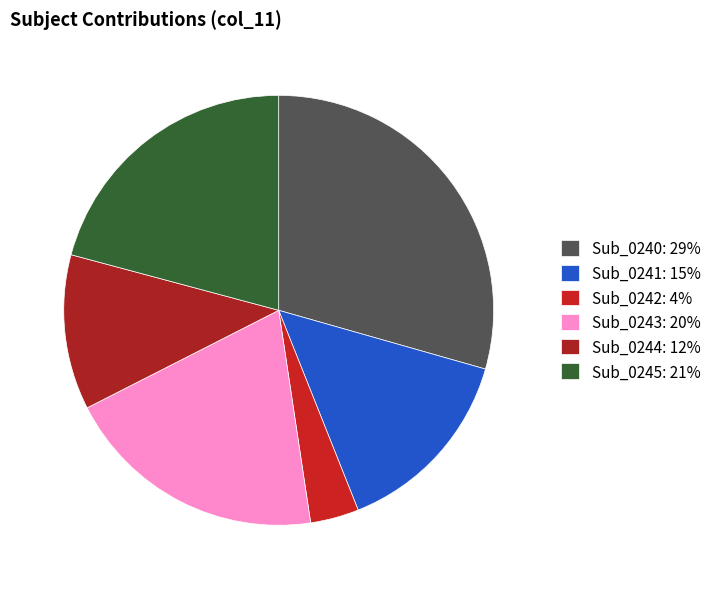

Which has a higher value, Sub_0245 or Sub_0243?

Sub_0245